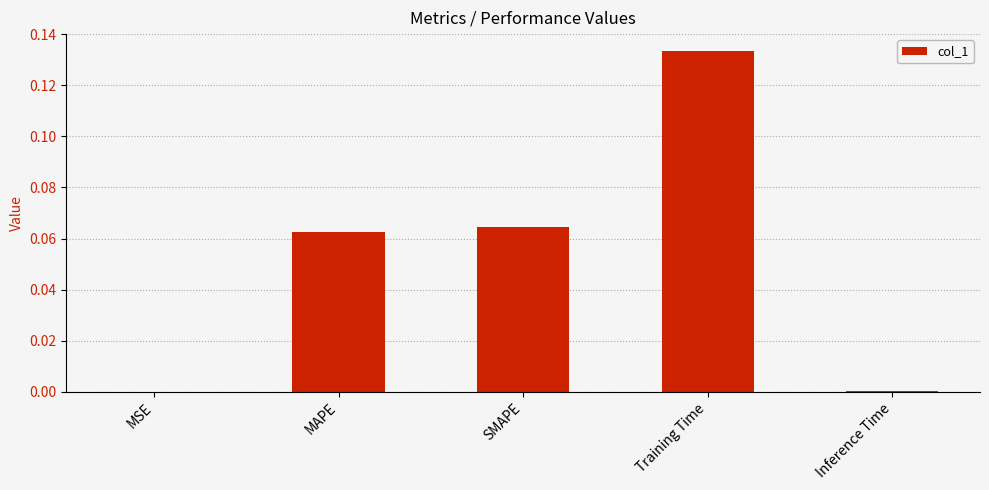

Between MSE and MAPE, which is larger?

MAPE